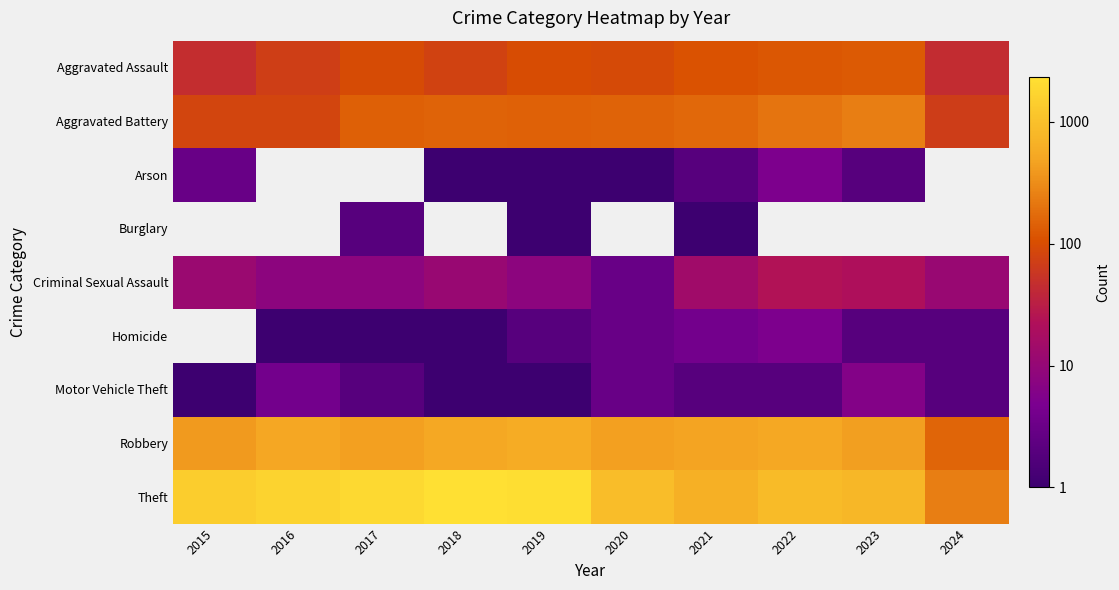

Between 2022 and 2021, which is larger?

2022